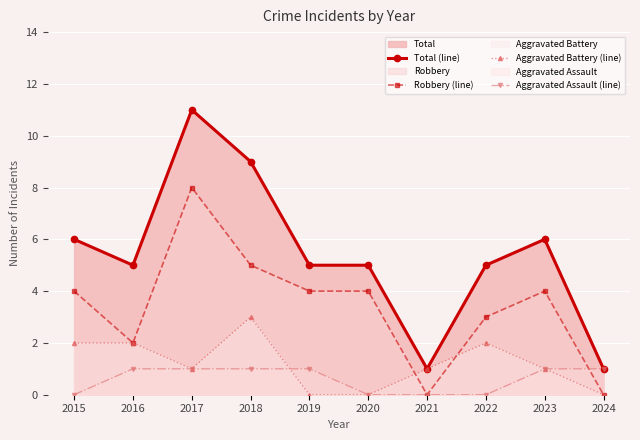

At which label does Aggravated Assault (line) reach its peak?

2016